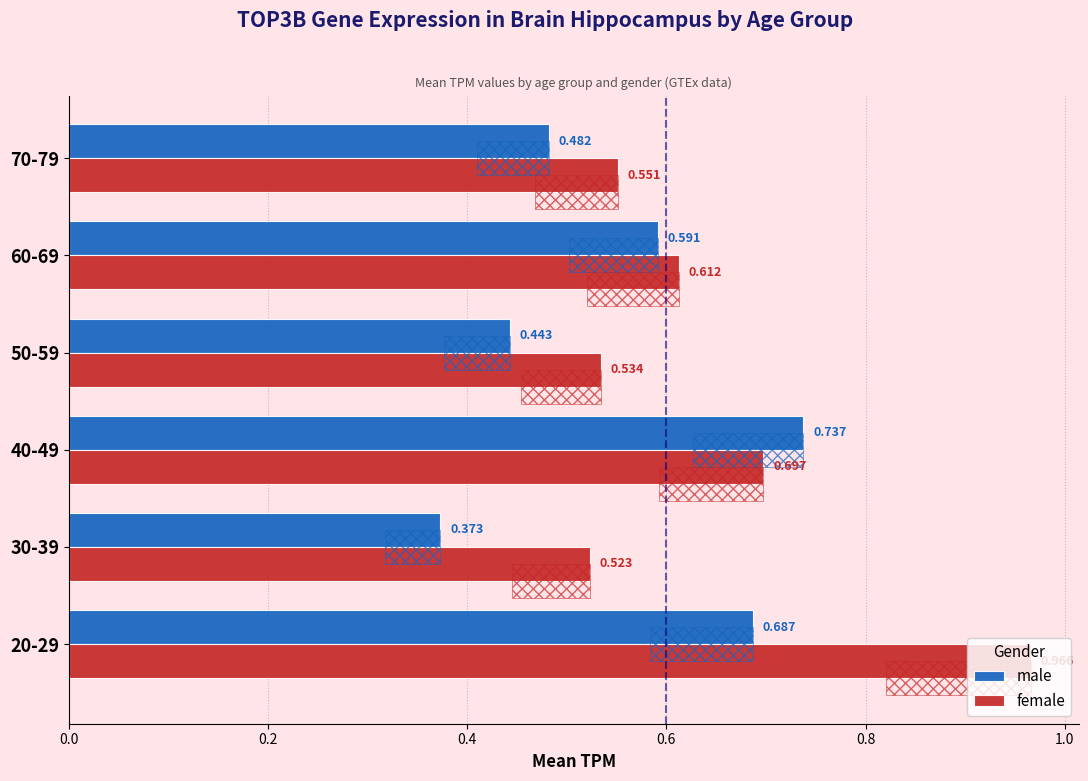

What is the difference between the male values at 30-39 and 50-59?

0.1